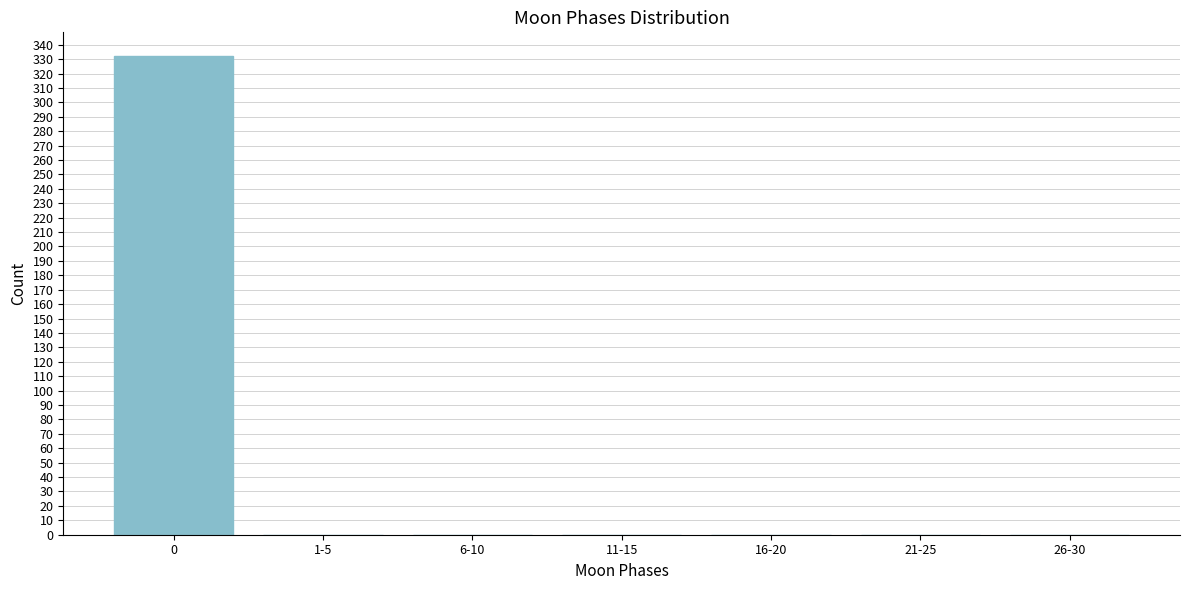

Reading left to right, transcribe all the data shown in this chart.

0=332	1-5=0	6-10=0	11-15=0	16-20=0	21-25=0	26-30=0